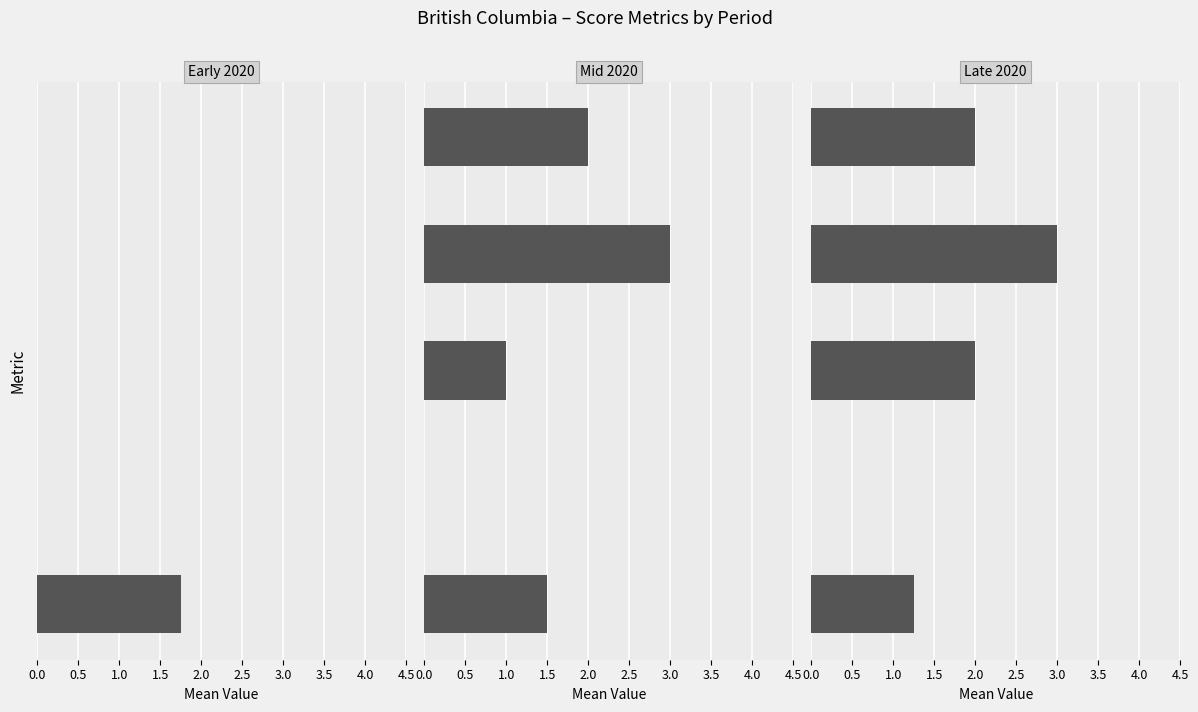

What is the approximate value of Mid 2020 at 1.5?

3.0